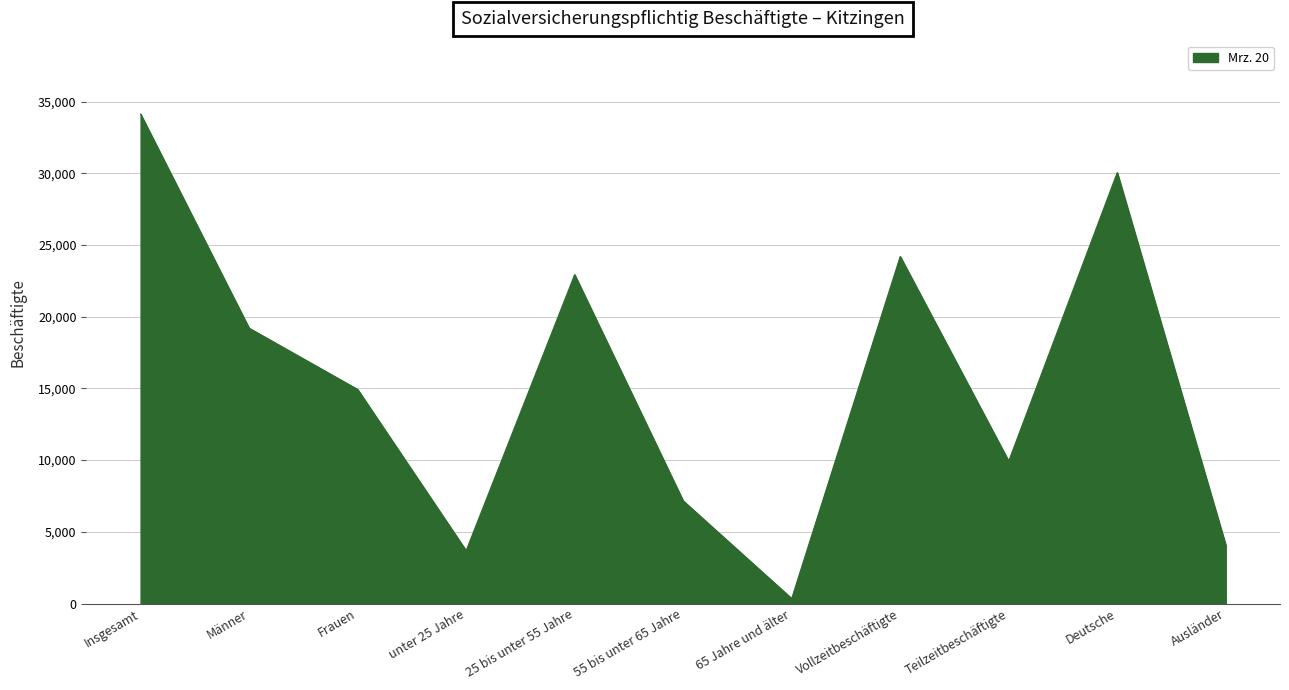

What is the difference between the values at Ausländer and Frauen?

10853